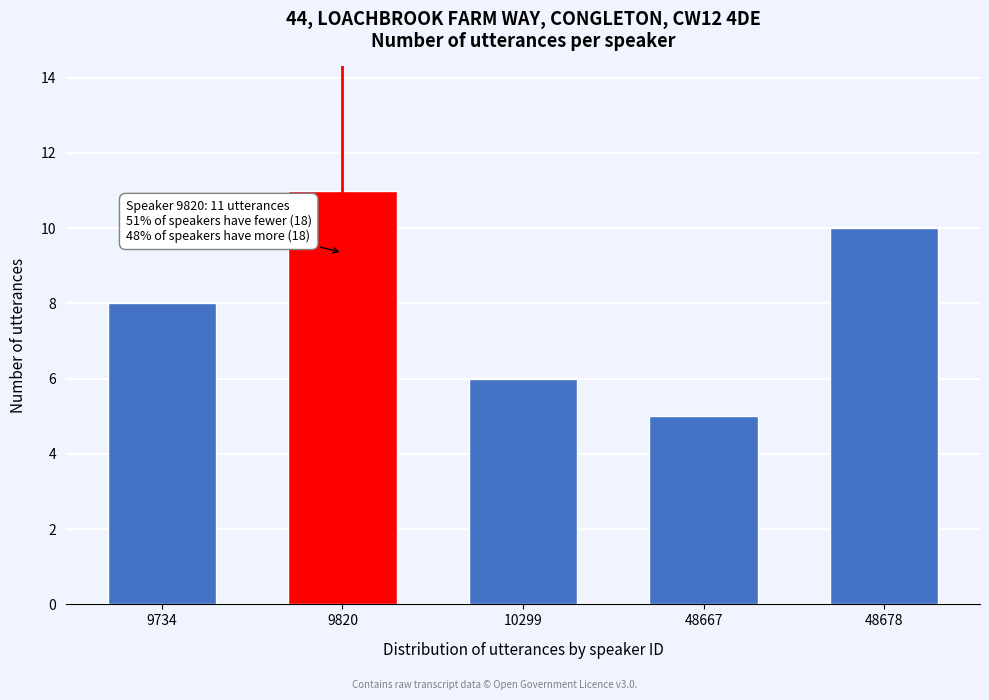

Reading left to right, transcribe all the data shown in this chart.

8	11	6	5	10